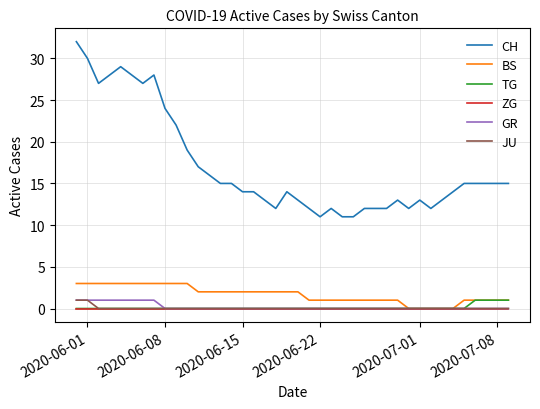

Does the chart display data point markers on the line(s)?

No